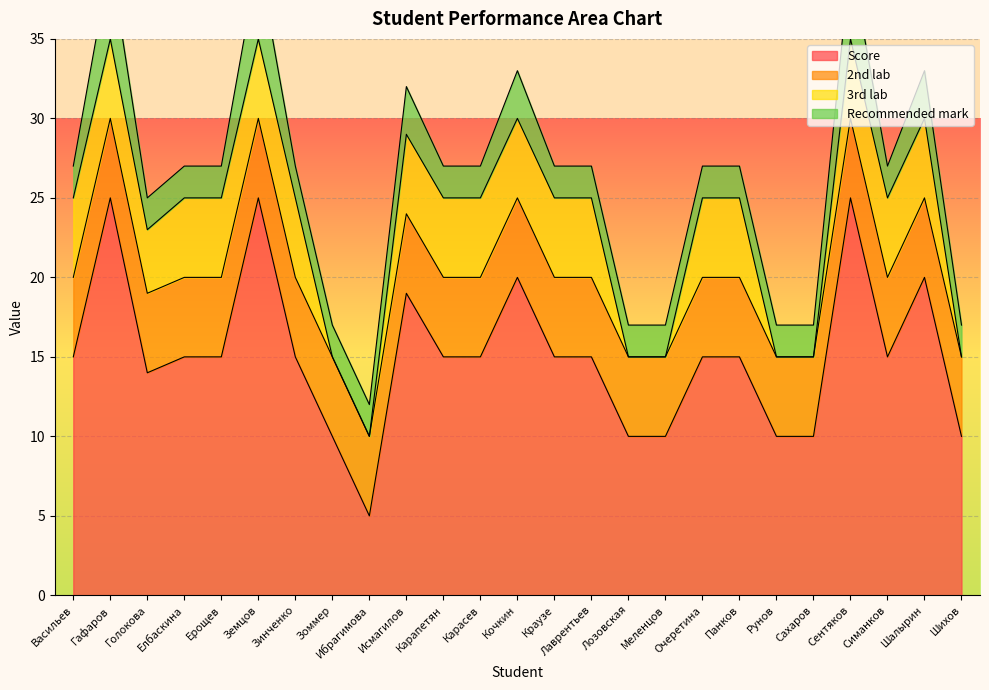

Reading left to right, extract all data points from this chart.

Score: 15	25	14	15	15	25	15	10	5	19	15	15	20	15	15	10	10	15	15	10	10	25	15	20	10
2nd lab: 5	5	5	5	5	5	5	5	5	5	5	5	5	5	5	5	5	5	5	5	5	5	5	5	5
3rd lab: 5	5	4	5	5	5	5	0	0	5	5	5	5	5	5	0	0	5	5	0	0	5	5	5	0
Recommended mark: 2	5	2	2	2	5	2	2	2	3	2	2	3	2	2	2	2	2	2	2	2	5	2	3	2